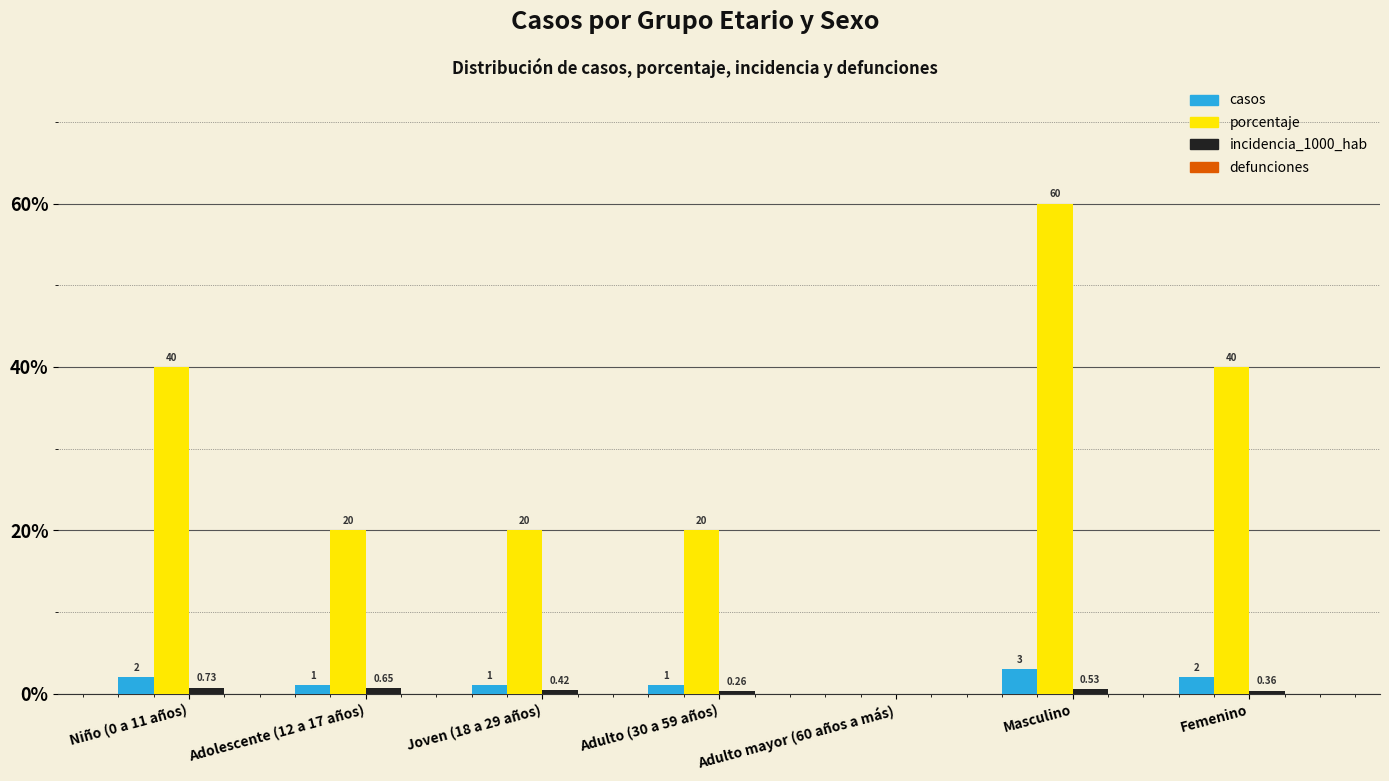

At which category is the sum across all series the highest?

Masculino